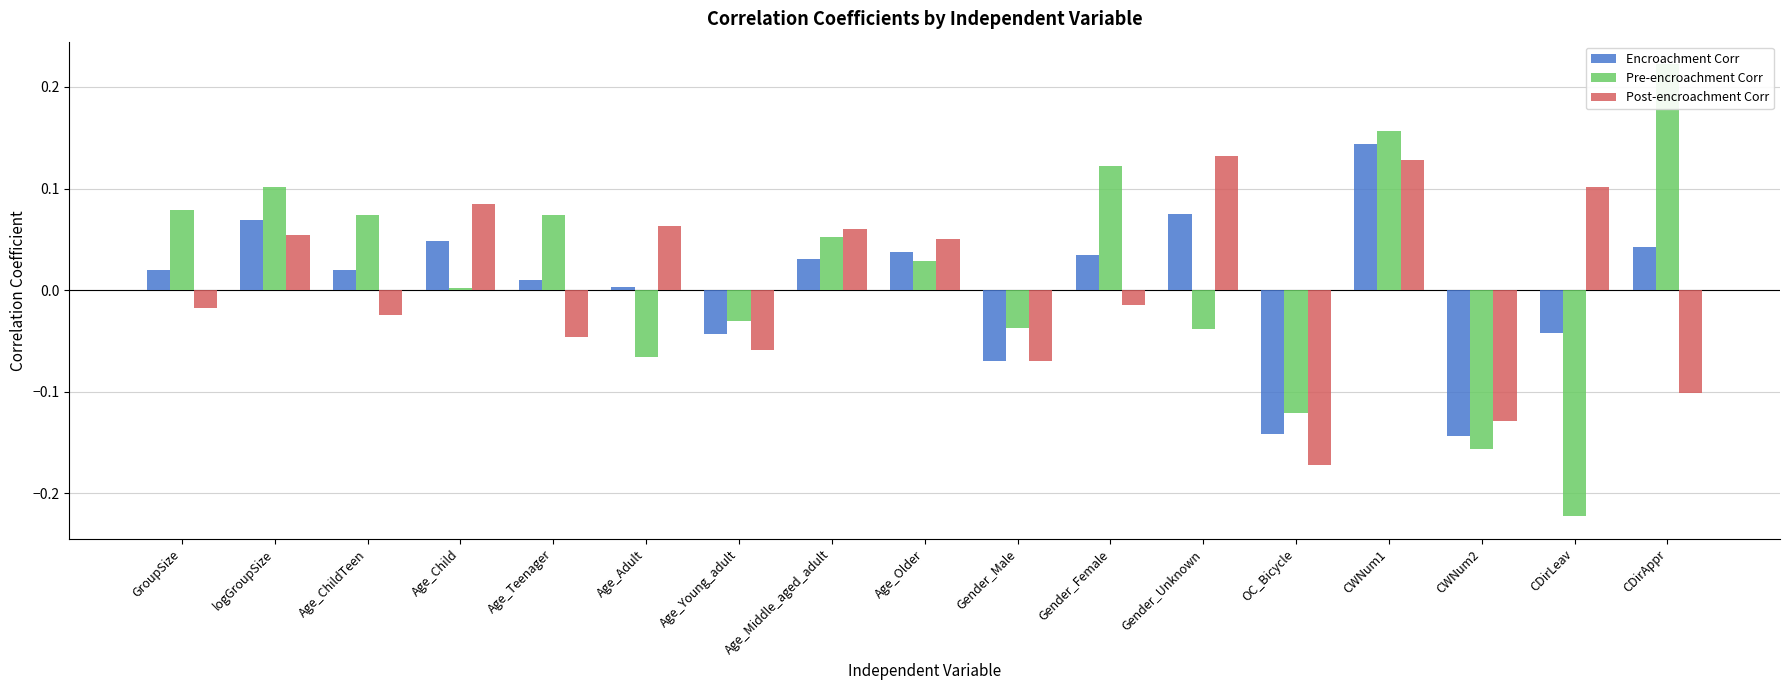

How many bars are there in each group?

3